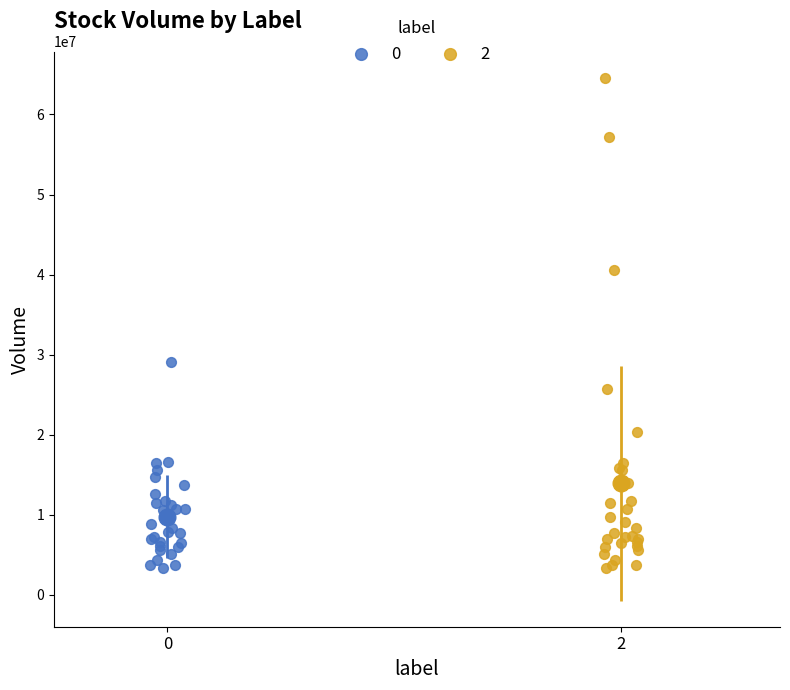

Which series contains the highest Y value?

2